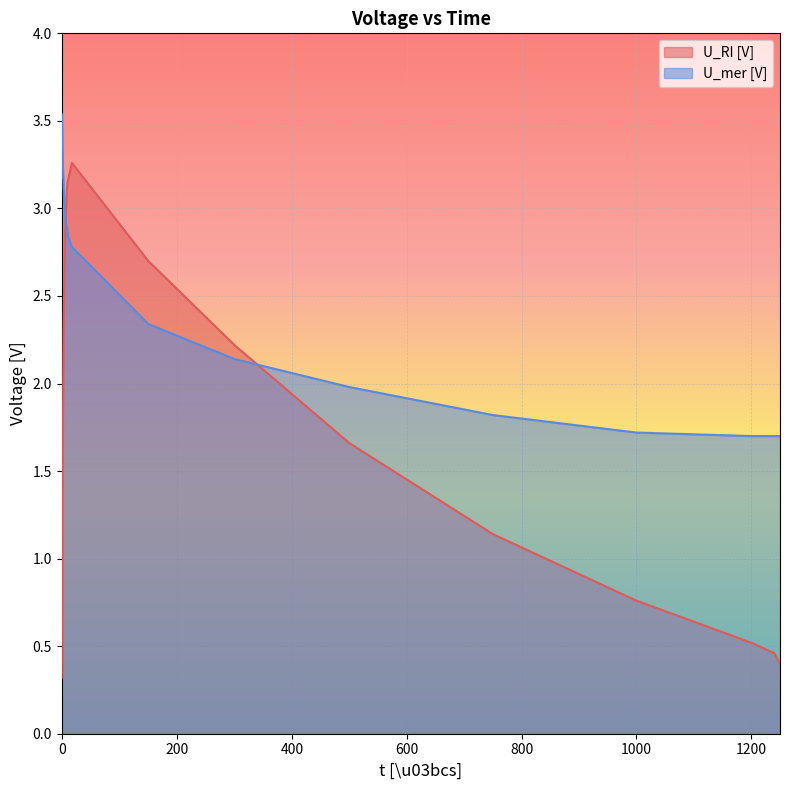

True or false: U_RI [V] has more than 2 interior local peaks.

False